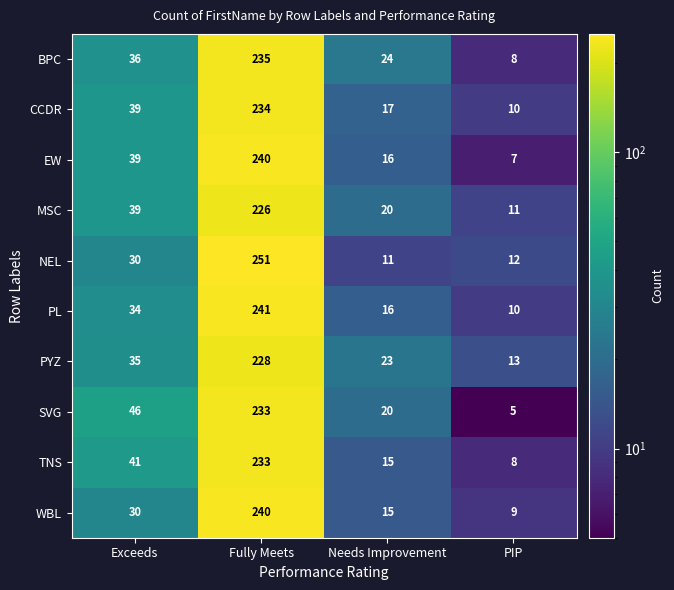

Is the value of BPC at Fully Meets greater than the value of WBL at Exceeds?

Yes